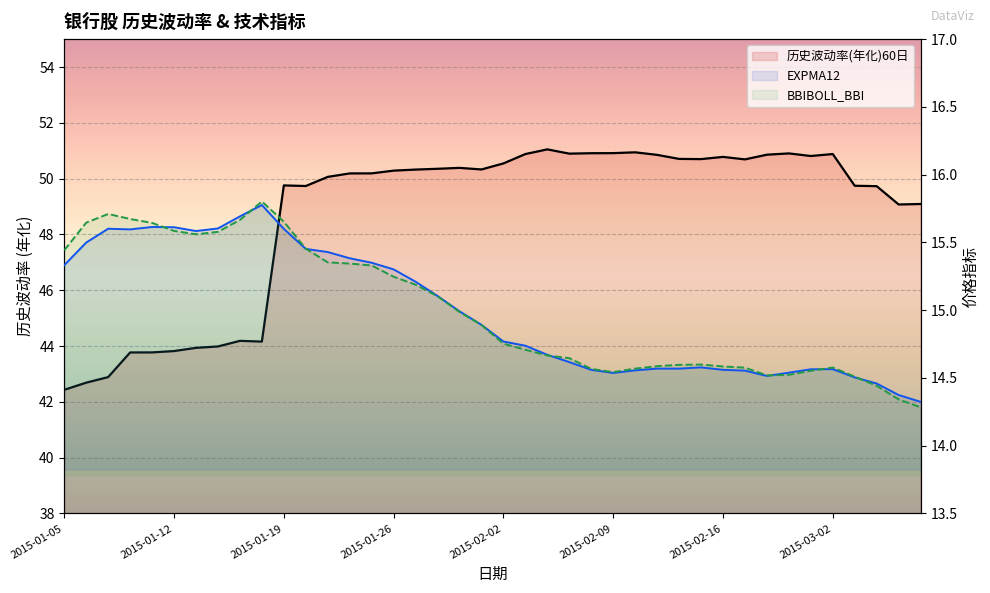

How many distinct data groups are displayed?

3